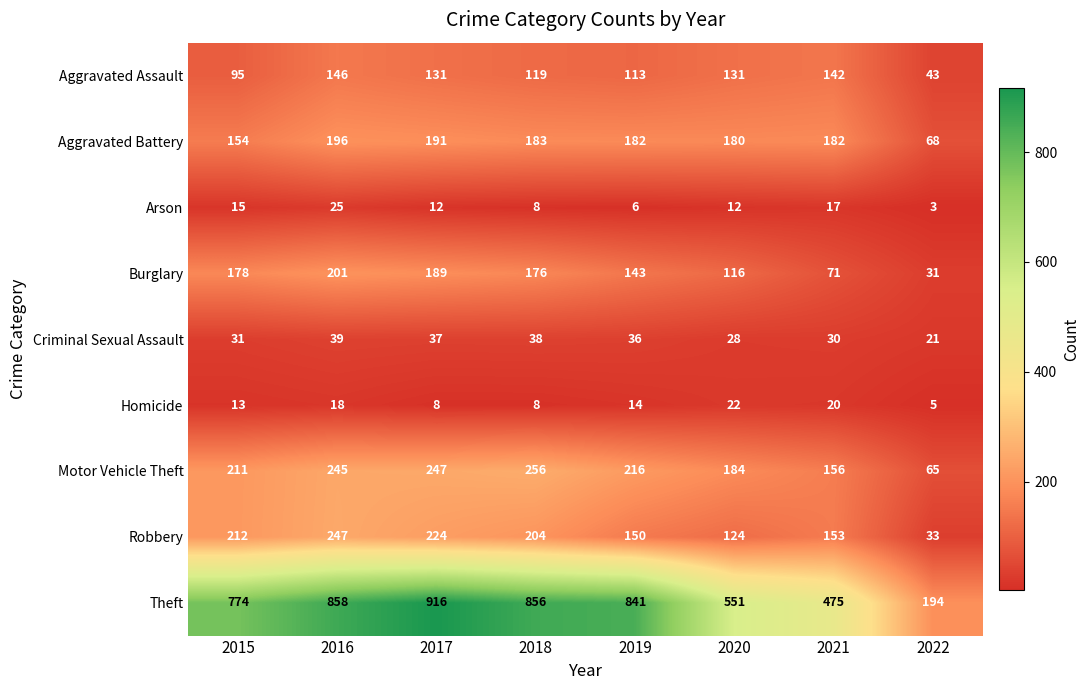

Rank the series by their maximum value, from lowest to highest.

Homicide, Arson, Criminal Sexual Assault, Aggravated Assault, Aggravated Battery, Burglary, Robbery, Motor Vehicle Theft, Theft